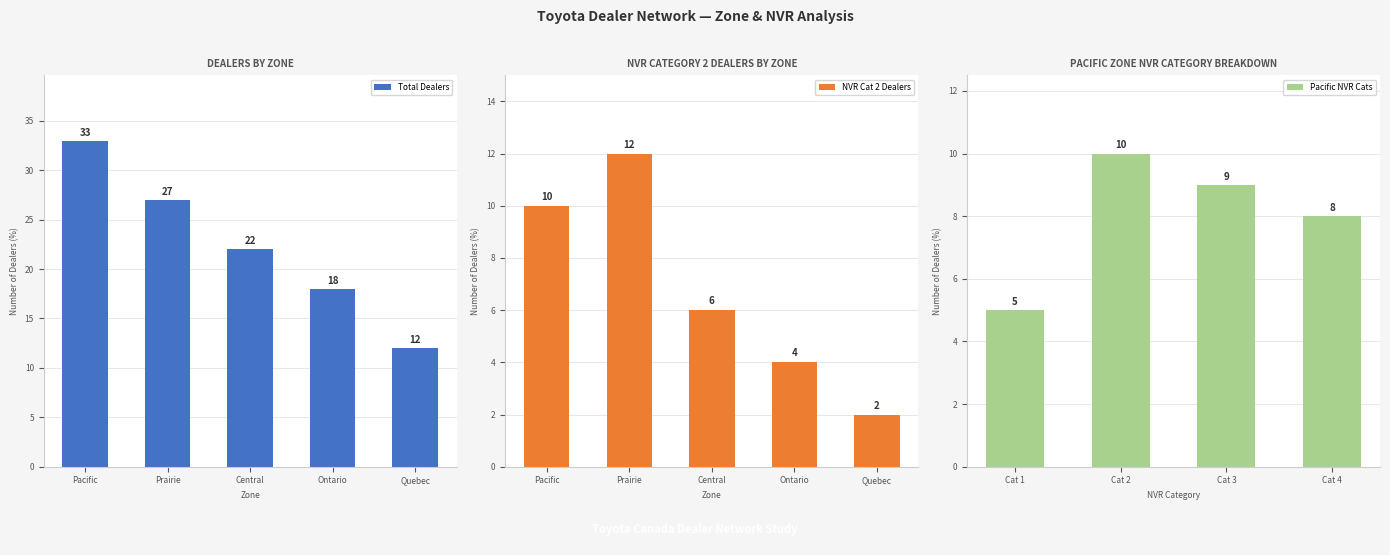

What is the average value of the NVR_Cat 3 series?

22